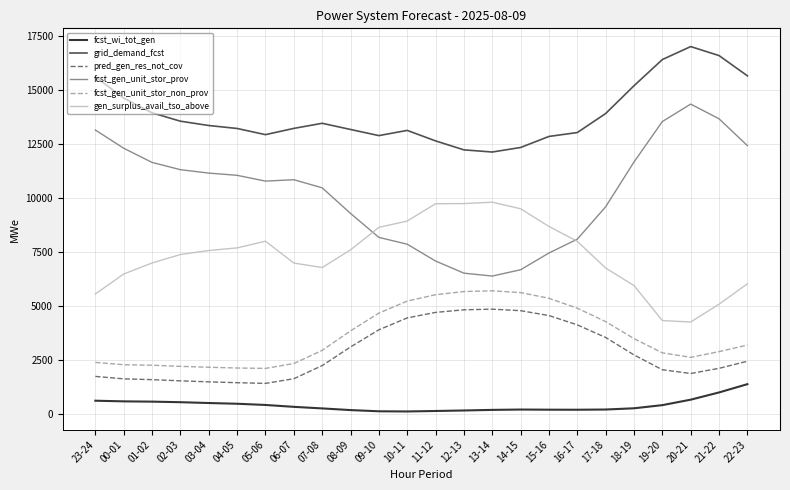

True or false: pred_gen_res_not_cov and fcst_gen_unit_stor_non_prov cross at least once.

False